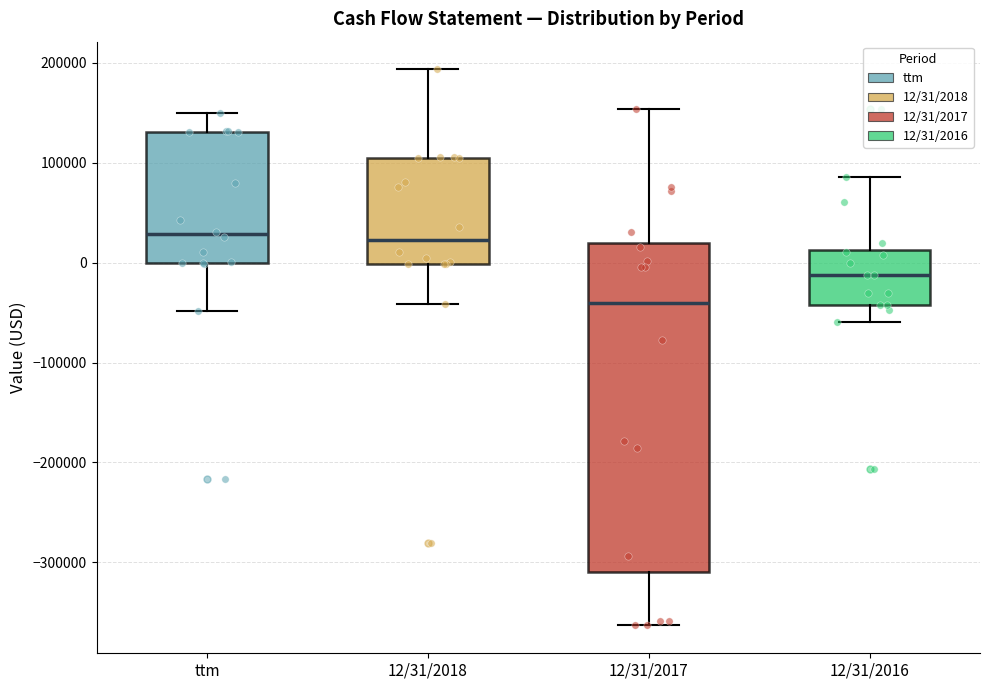

Which box has the lowest median line?

12/31/2017